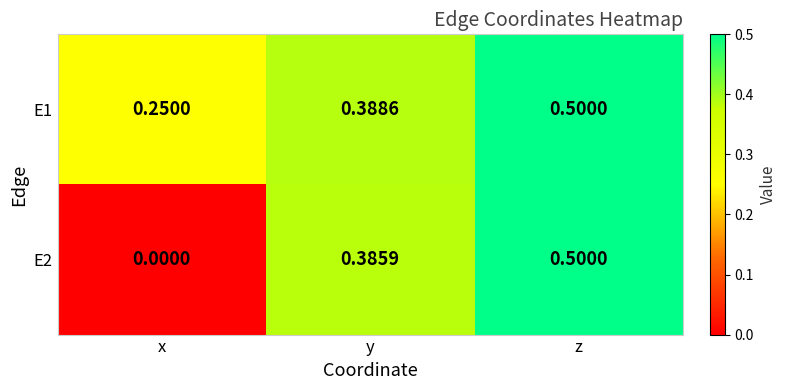

At which category is the sum across all series the highest?

z